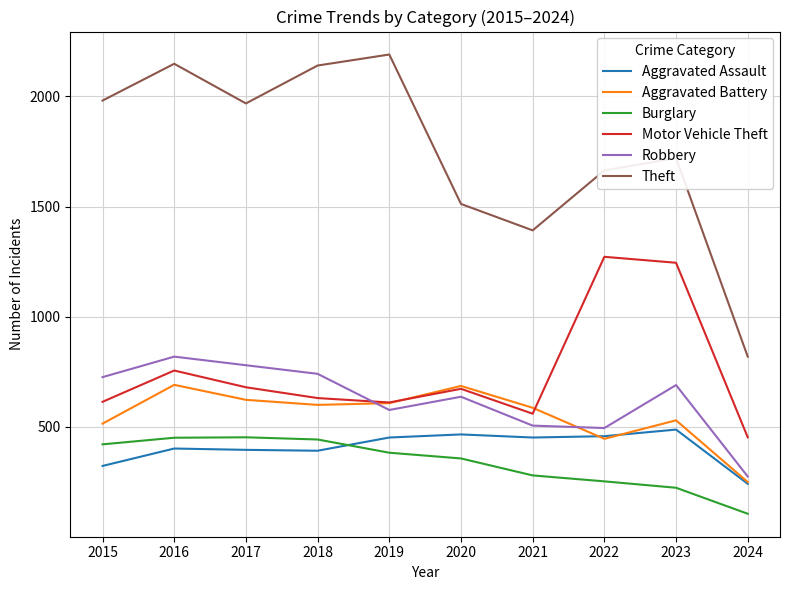

Which series has the largest range (max minus min)?

Theft